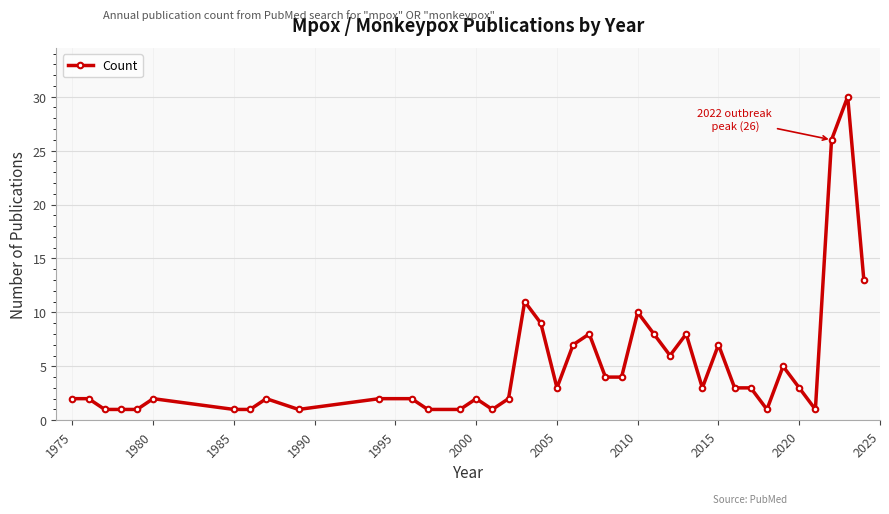

What is the maximum value shown in the chart?

30